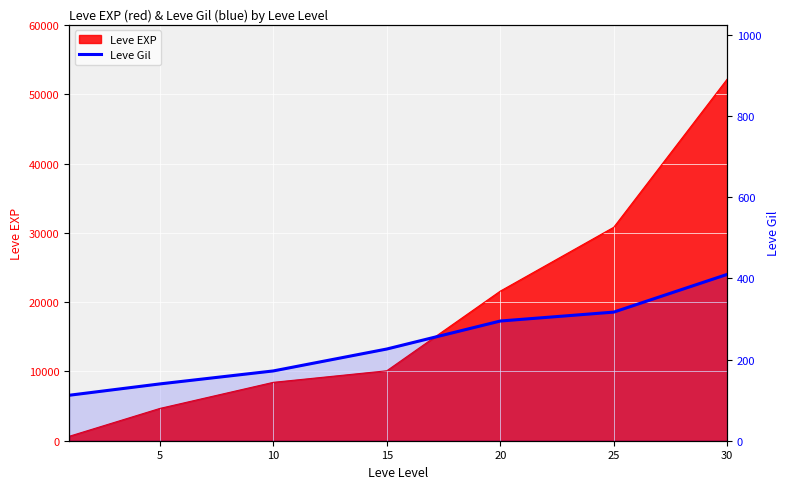

True or false: there are more than 1 points higher than both neighbors.

False